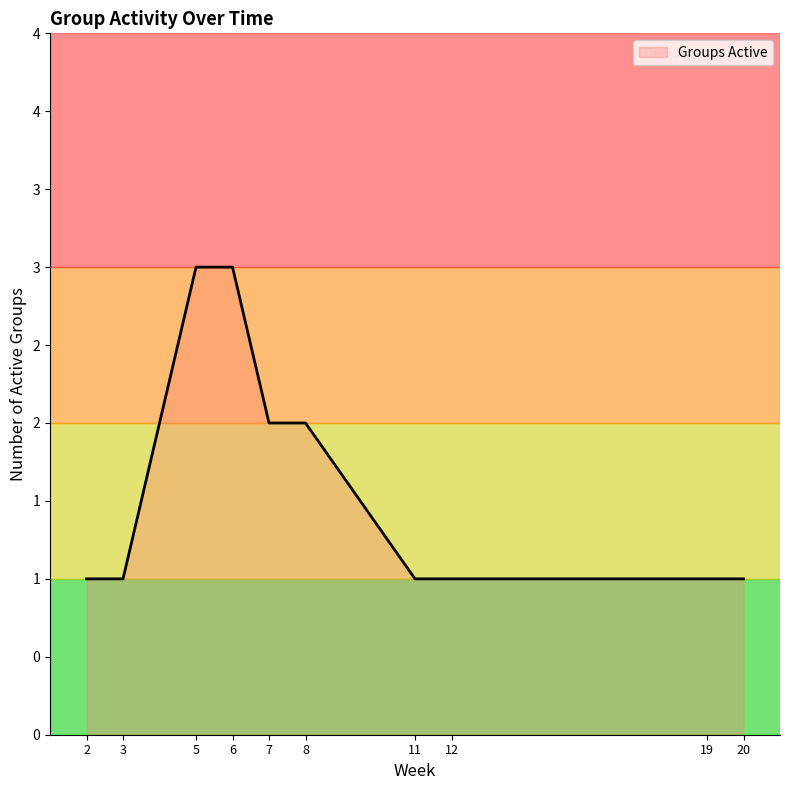

Does the chart have visible grid lines?

No